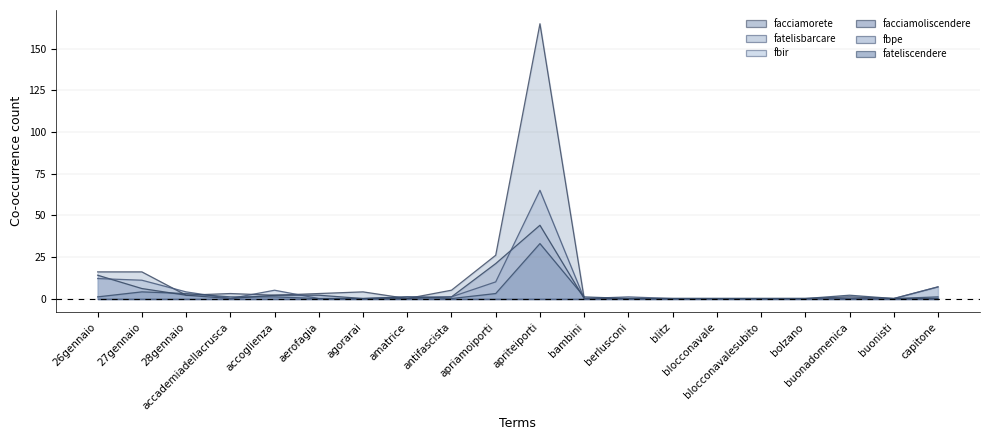

Which series has the largest range (max minus min)?

facciamorete